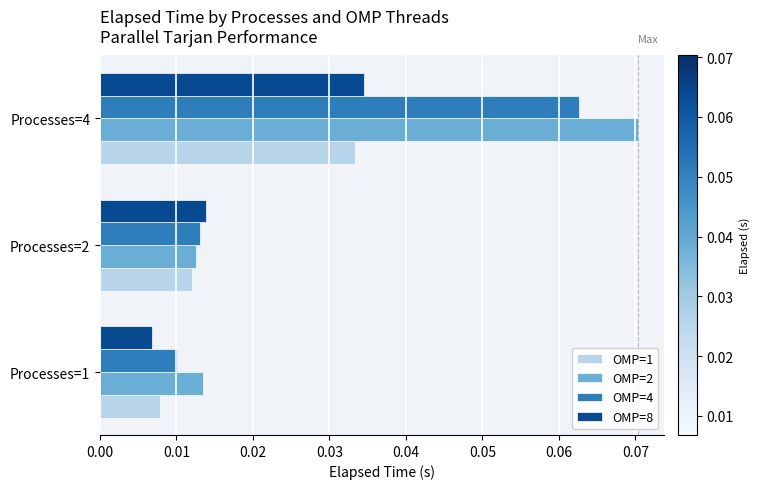

Rank the categories by OMP=8 value from lowest to highest.

Processes=1, Processes=2, Processes=4